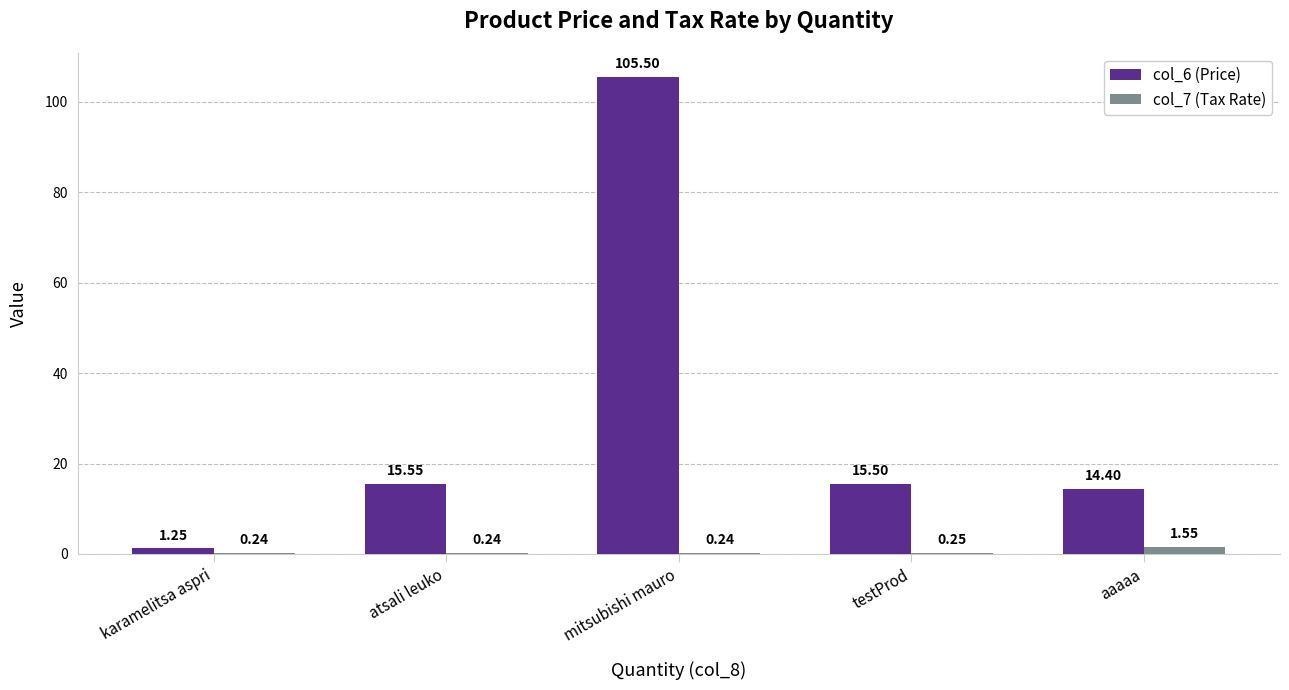

What is the sum of all col_7 (Tax Rate) values?

2.5